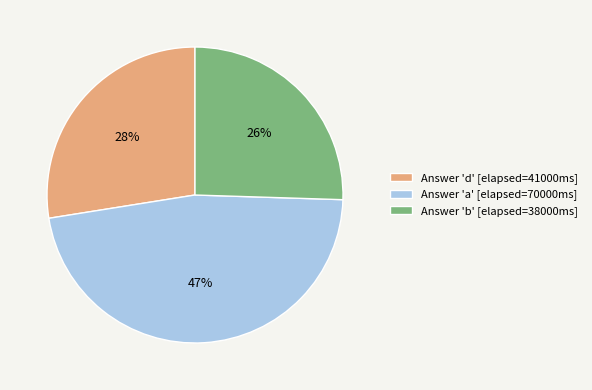

Do Answer 'b' [elapsed=38000ms] and Answer 'a' [elapsed=70000ms] together represent more than half of the pie?

Yes